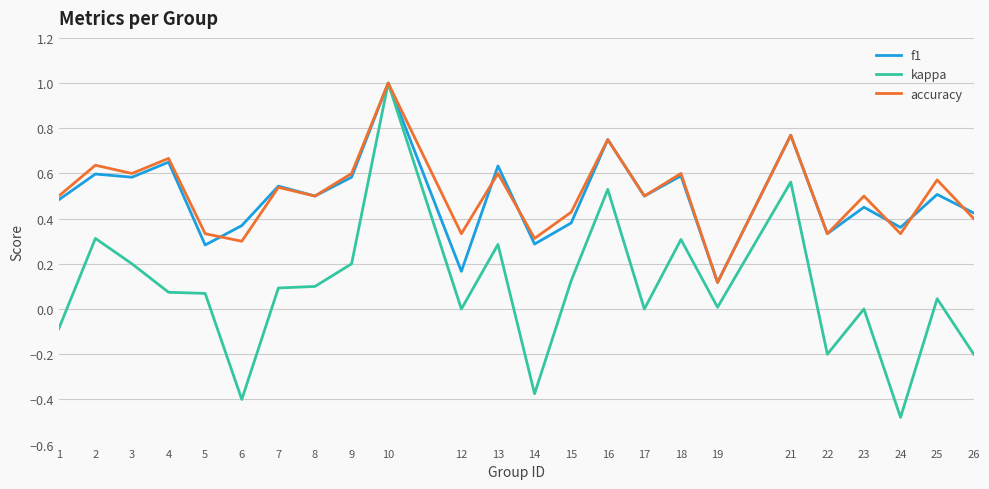

Which series has the largest range (max minus min)?

kappa